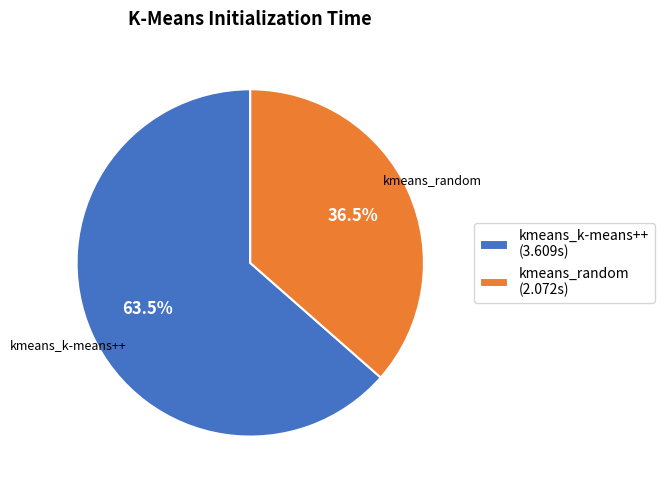

Is there a majority slice in this chart?

Yes